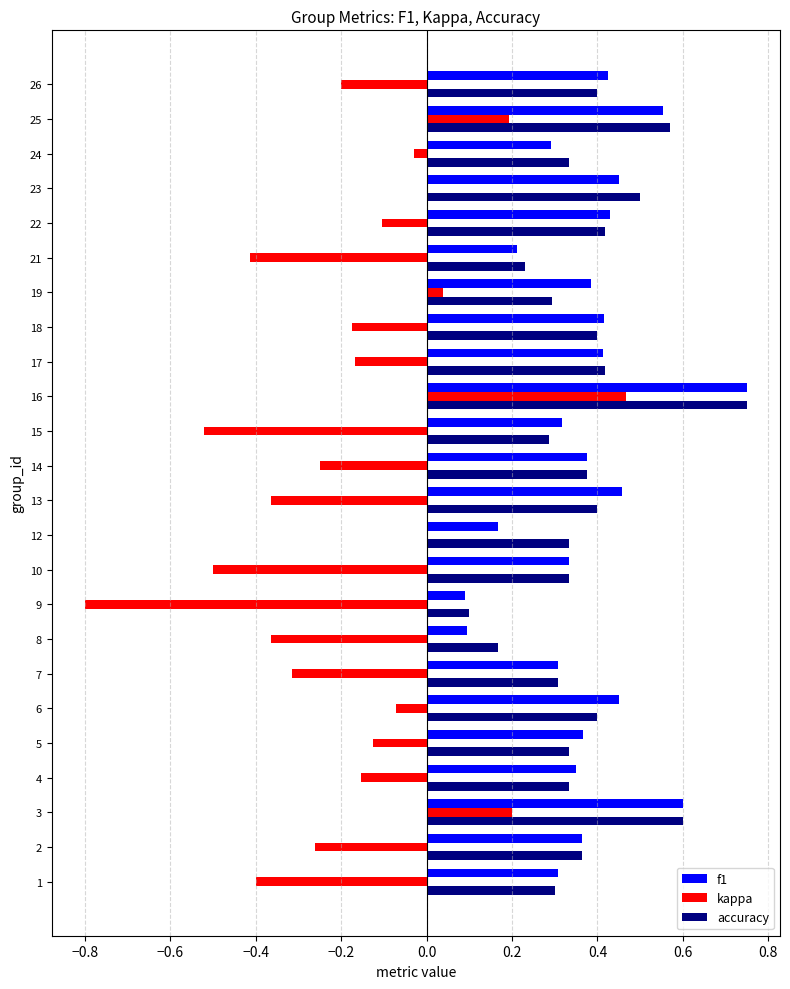

What is the sum of the accuracy values at 16 and 3?

1.4